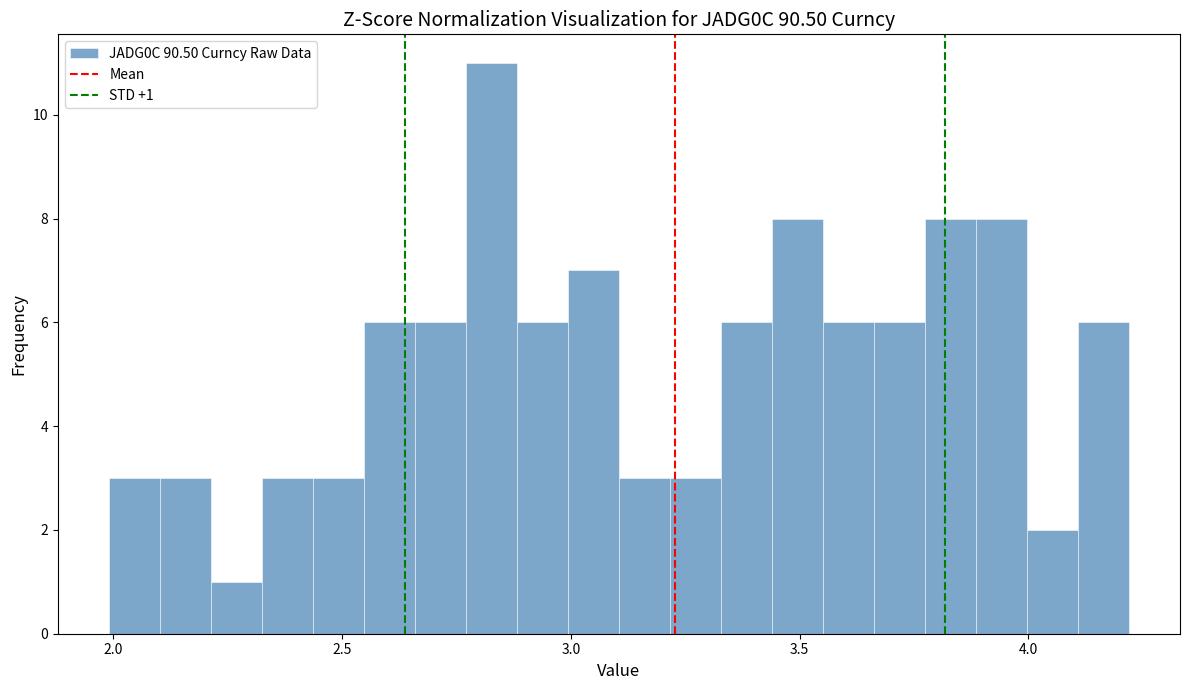

Read against the x-axis, roughly where is the centre of the tallest bar?

2.85